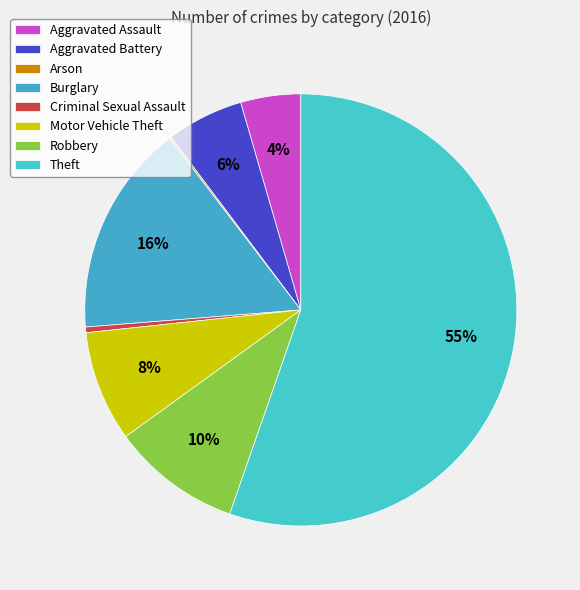

Which slice represents more than half of the pie?

Theft